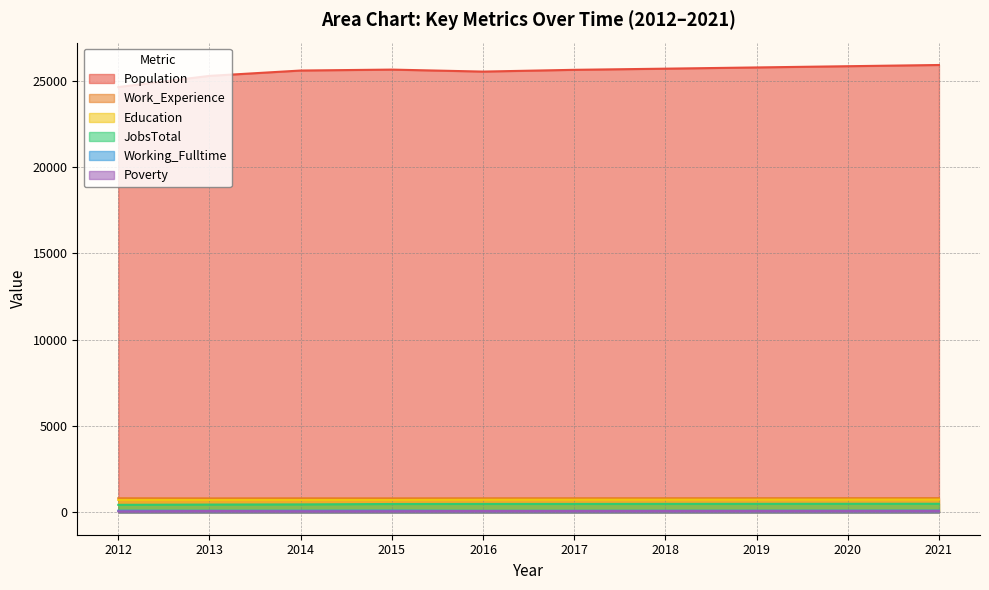

What is the difference between the JobsTotal values at 2020 and 2016?

8